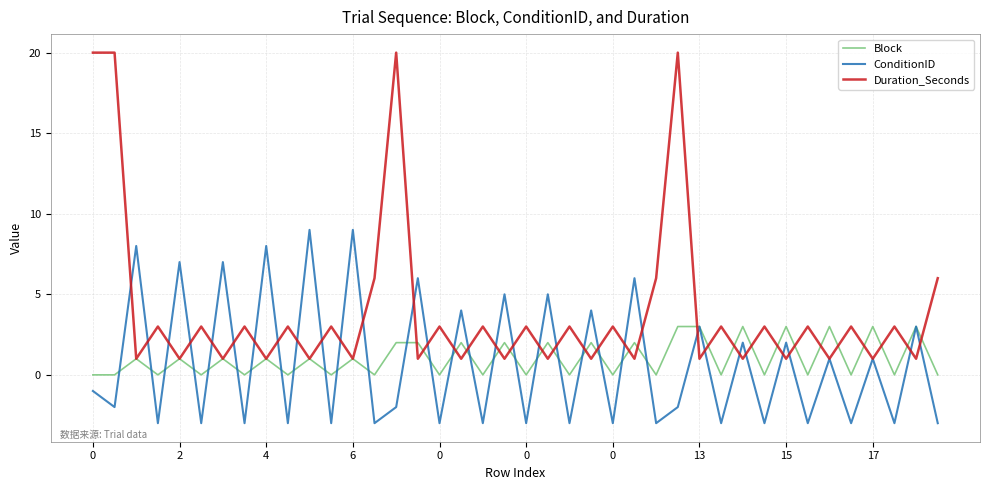

Which series has the largest total across all categories?

Duration_Seconds